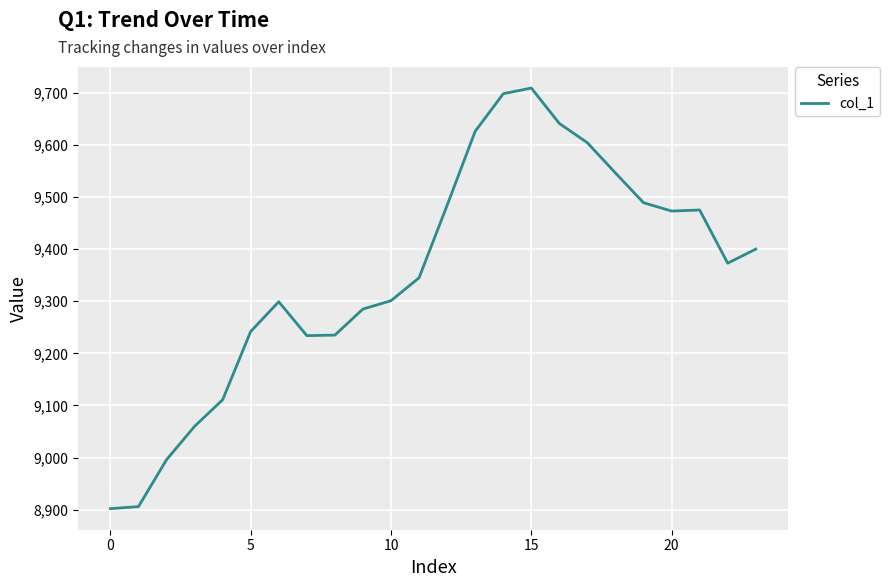

What is the smallest value displayed?

8902